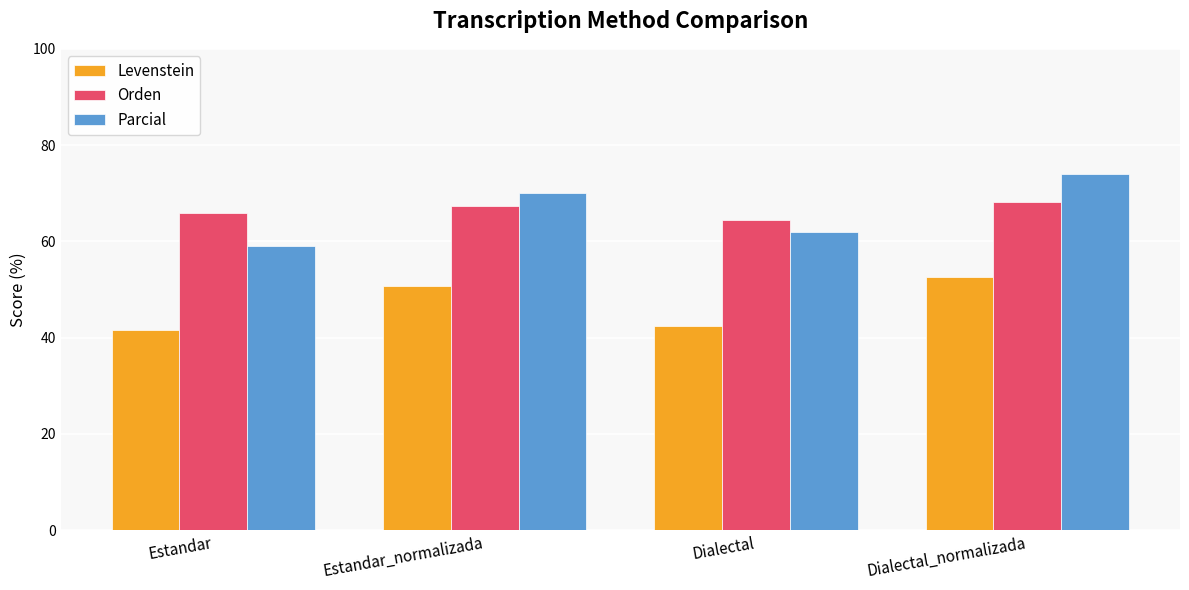

Which category has the lowest value in the Parcial series?

Estandar